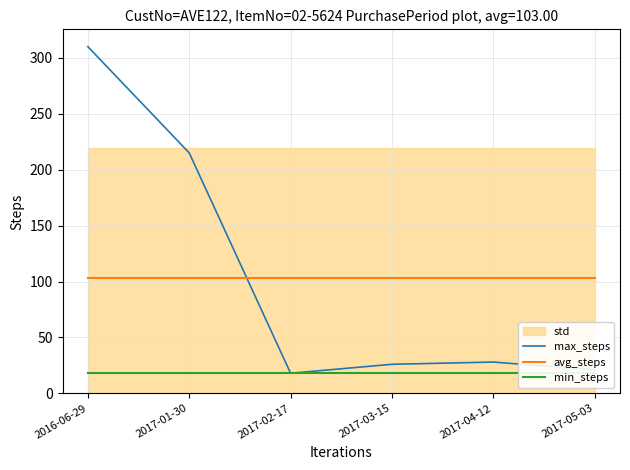

Where is the first local minimum for max_steps?

2017-02-17